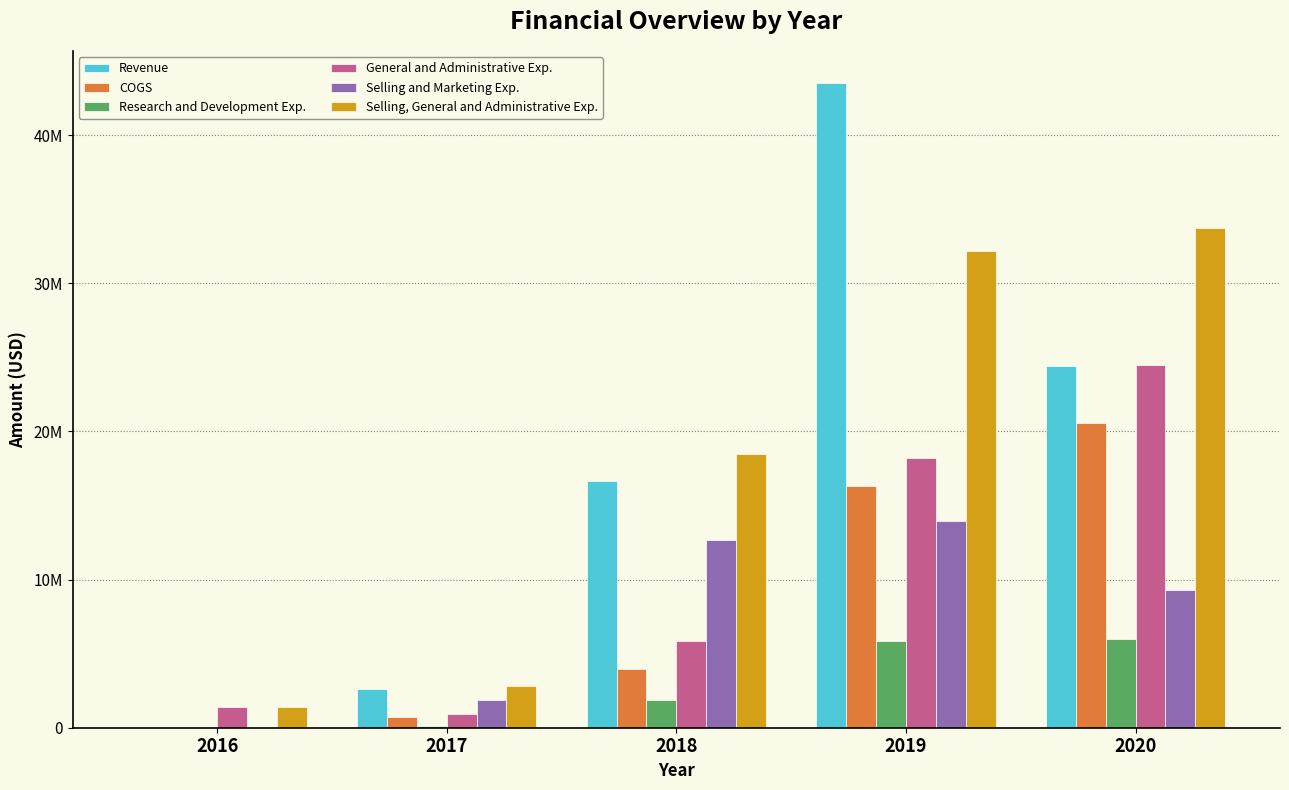

What is the spread (max minus min) of values at 2019?

37670727